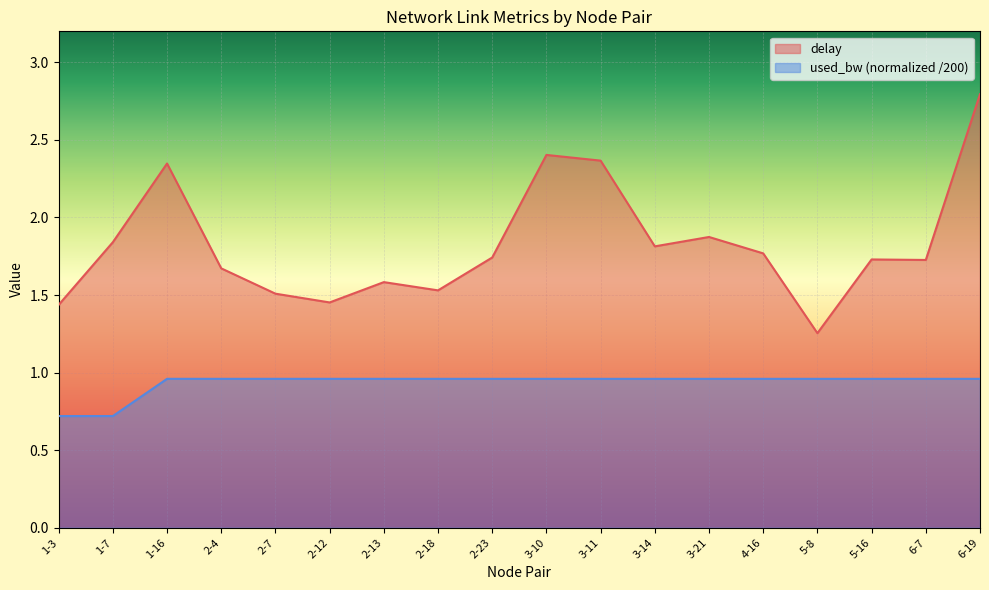

True or false: delay and used_bw cross at least once.

False